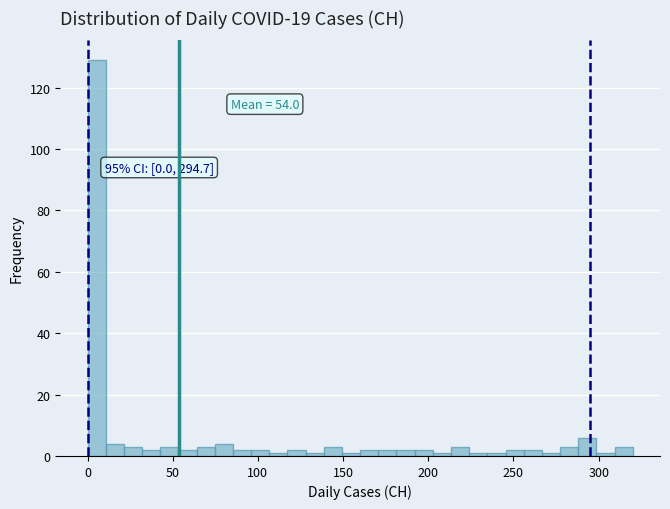

Around what value on the x-axis is the tallest bar? Give the approximate position of its centre, as read against the axis.

5